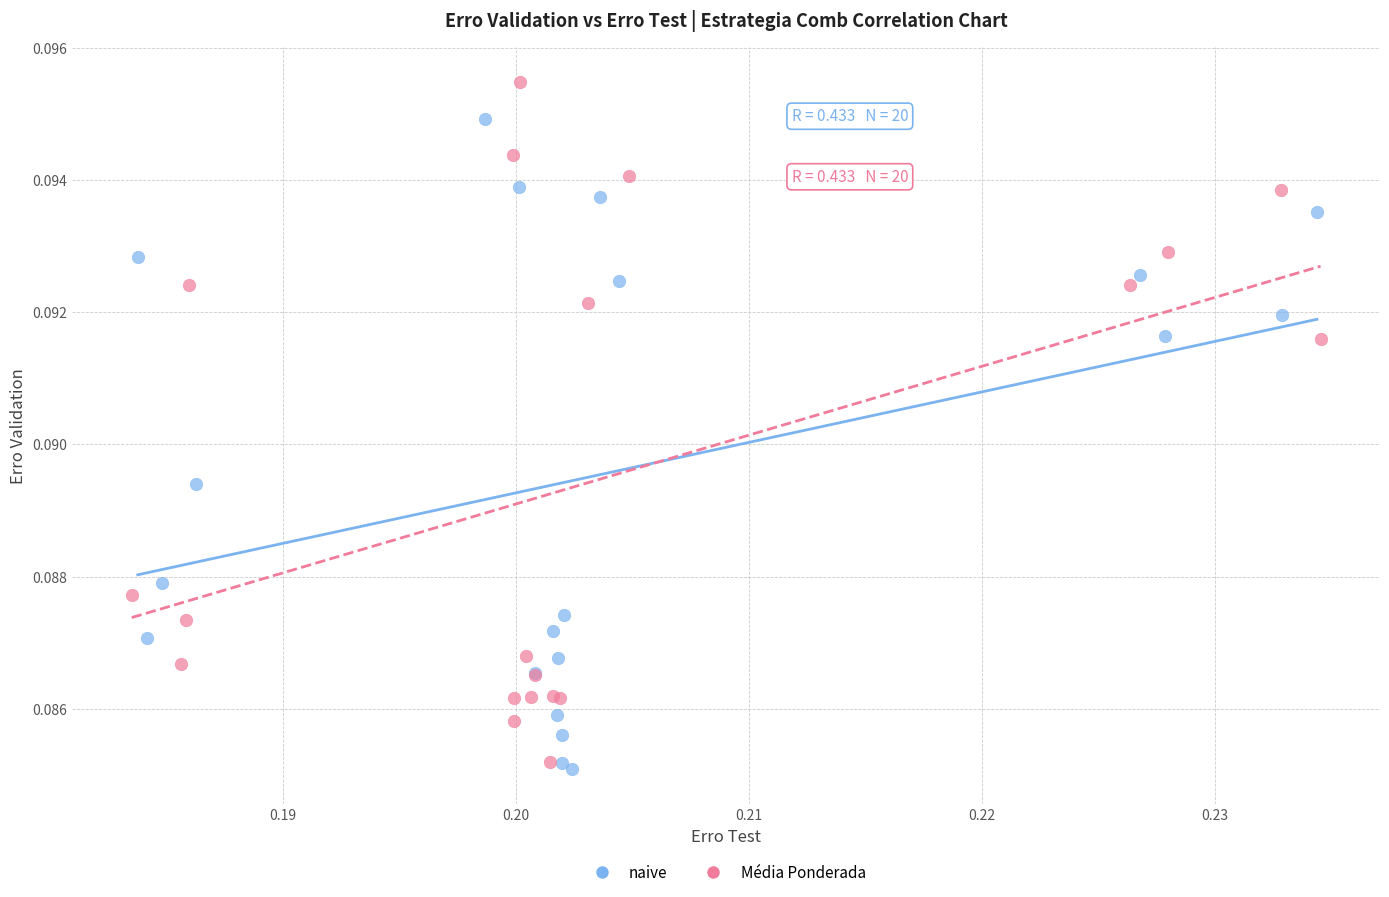

What are all the series names shown in the legend?

naive, Média Ponderada